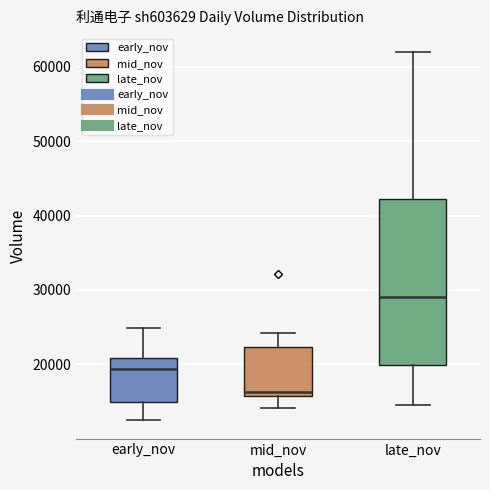

Comparing the boxes themselves (not the whiskers), which one is the tallest?

late_nov